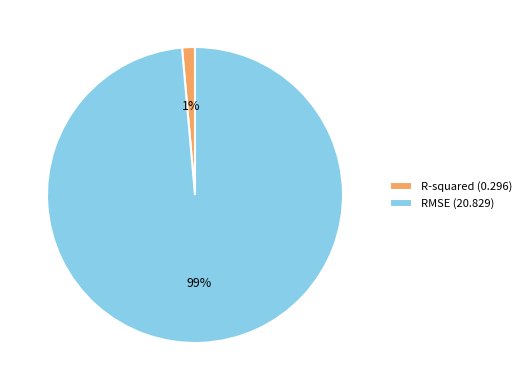

To the nearest percent, what is the average slice percentage?

50%